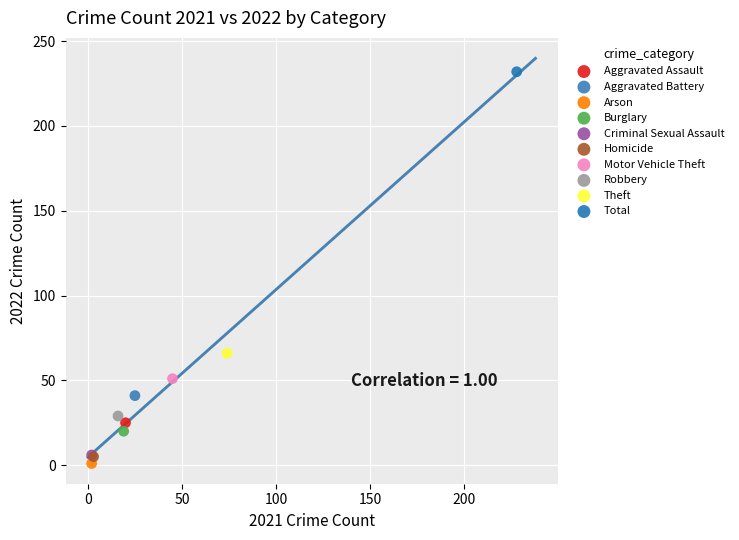

Which series contains the highest Y value?

Total